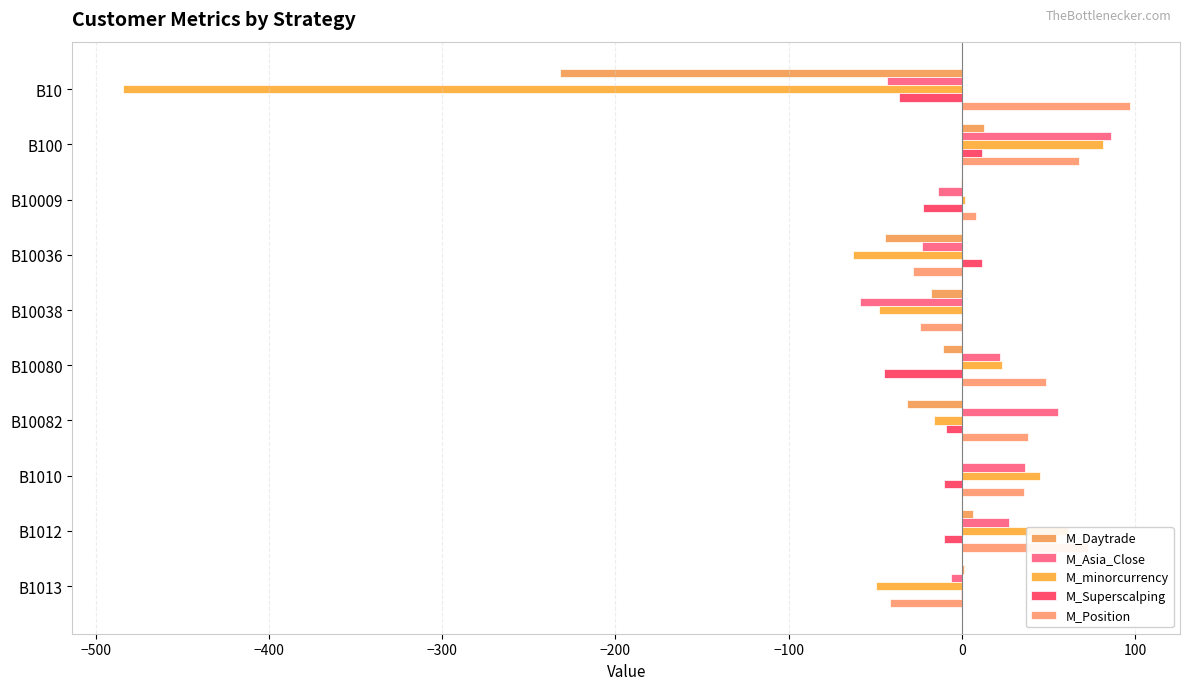

How many data points does each series have?

10